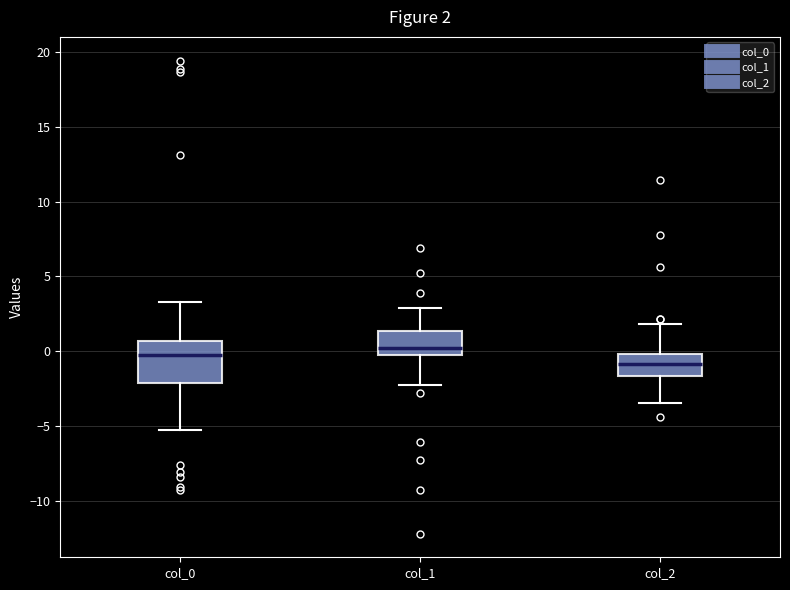

Which box is the tallest, from its lower edge to its upper edge?

col_0